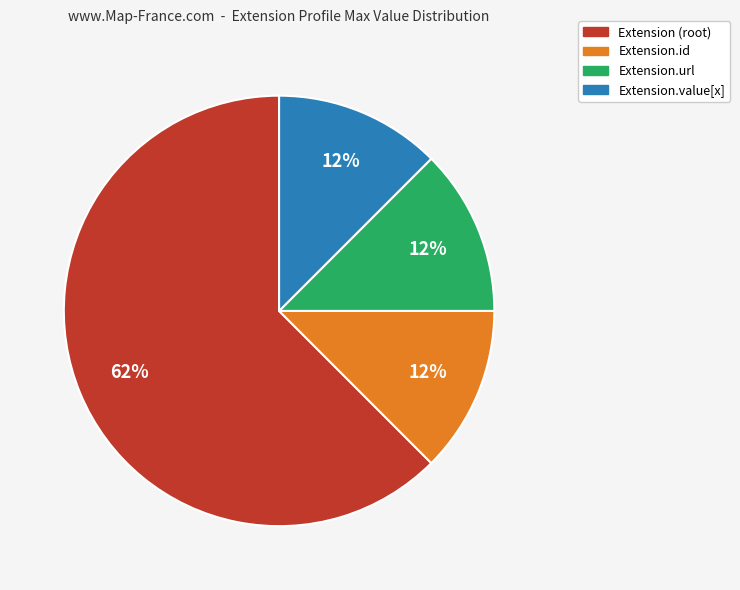

How many slices are in this pie chart?

4